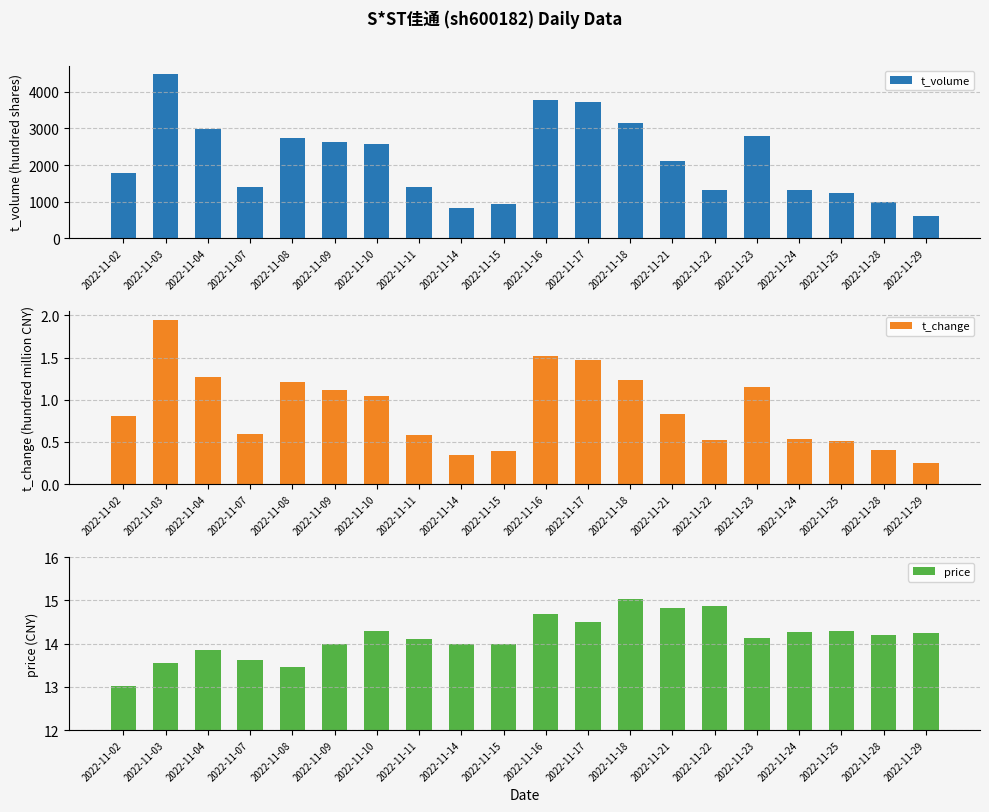

Where does the t_volume series first go above 2099?

2022-11-03